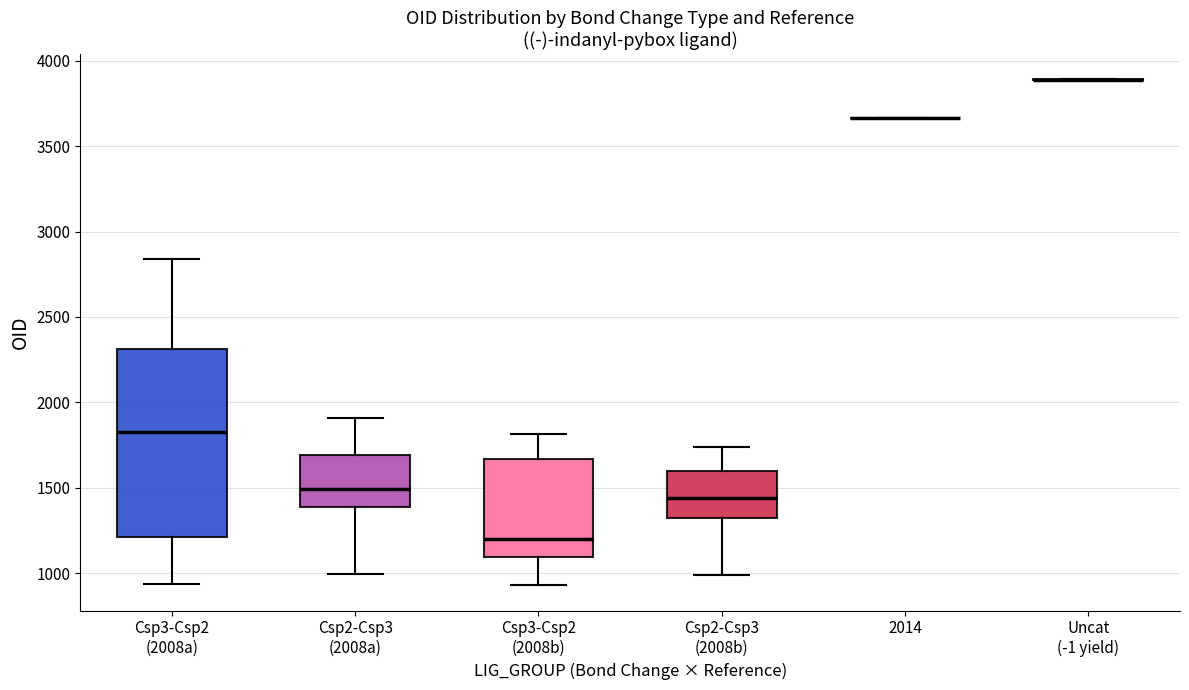

Reading left to right, read every box against the y-axis: the position of its median line, the range the box covers, and the ends of its whiskers. The values are not printed on the chart, so give them approximately, as read against the axis.

Csp3-Csp2 (2008a): median 1850, box 1200 to 2300, whiskers 950 to 2850
Csp2-Csp3 (2008a): median 1500, box 1400 to 1700, whiskers 1000 to 1900
Csp3-Csp2 (2008b): median 1200, box 1100 to 1650, whiskers 950 to 1800
Csp2-Csp3 (2008b): median 1450, box 1300 to 1600, whiskers 1000 to 1750
2014: box collapsed to a line at 3650, whiskers 3650 to 3650
Uncat (-1 yield): box collapsed to a line at 3900, whiskers 3900 to 3900